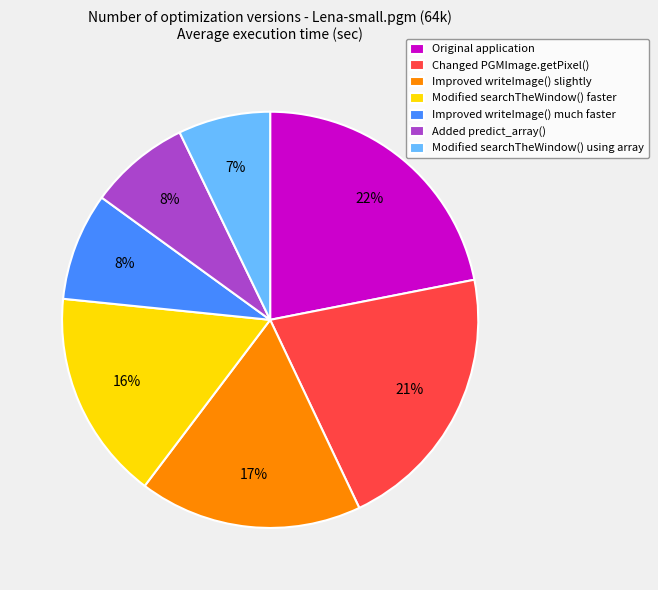

What percentage is the Original application slice, to the nearest percent?

22%